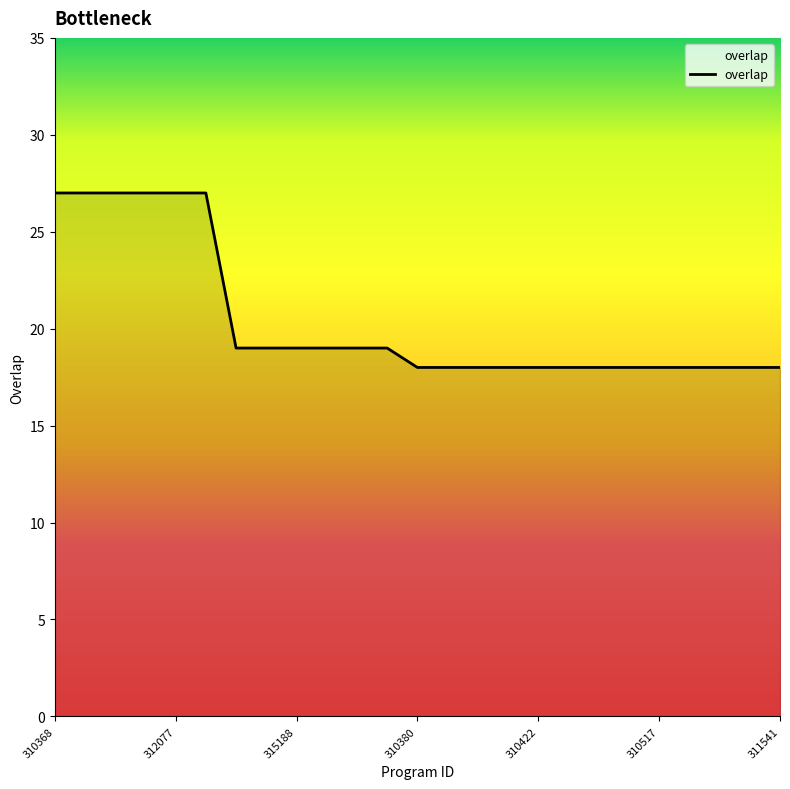

Does the chart display data point markers on the line(s)?

No